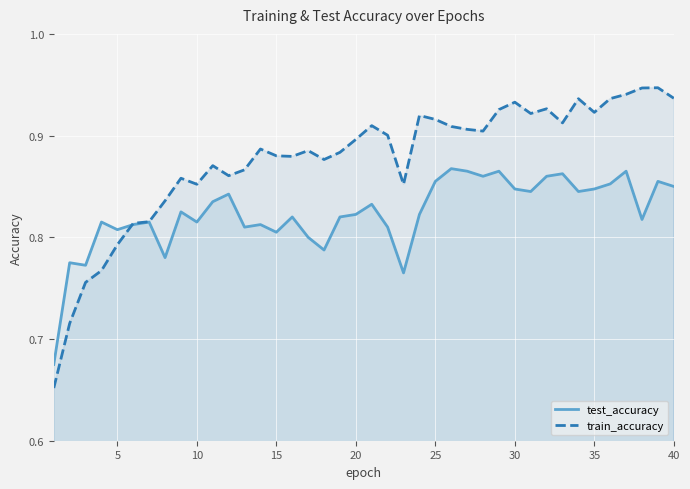

Reading right to left, what are all the values shown in this chart?

test_accuracy: 0.8	0.9	0.8	0.9	0.9	0.8	0.8	0.9	0.9	0.8	0.8	0.9	0.9	0.9	0.9	0.9	0.8	0.8	0.8	0.8	0.8	0.8	0.8	0.8	0.8	0.8	0.8	0.8	0.8	0.8	0.8	0.8	0.8	0.8	0.8	0.8	0.8	0.8	0.8	0.7
train_accuracy: 0.9	0.9	0.9	0.9	0.9	0.9	0.9	0.9	0.9	0.9	0.9	0.9	0.9	0.9	0.9	0.9	0.9	0.9	0.9	0.9	0.9	0.9	0.9	0.9	0.9	0.9	0.9	0.9	0.9	0.9	0.9	0.9	0.8	0.8	0.8	0.8	0.8	0.8	0.7	0.7